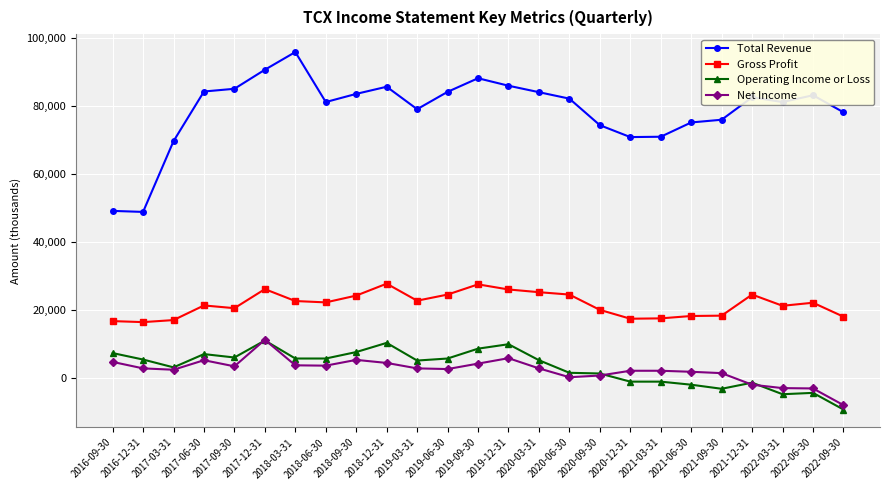

What is the total value across all series at 2021-06-30?

93100